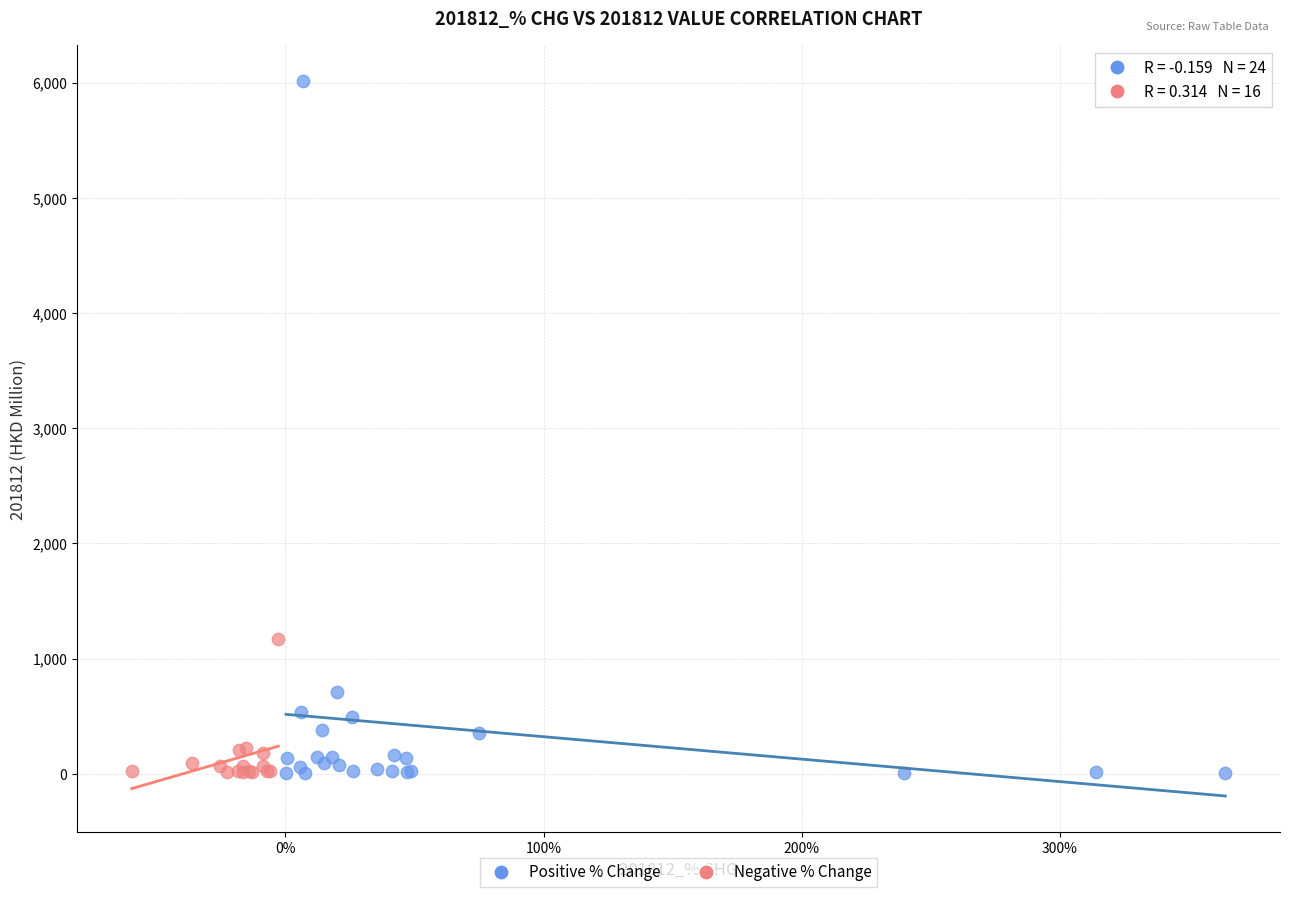

Which series contains the highest Y value?

Positive % Change